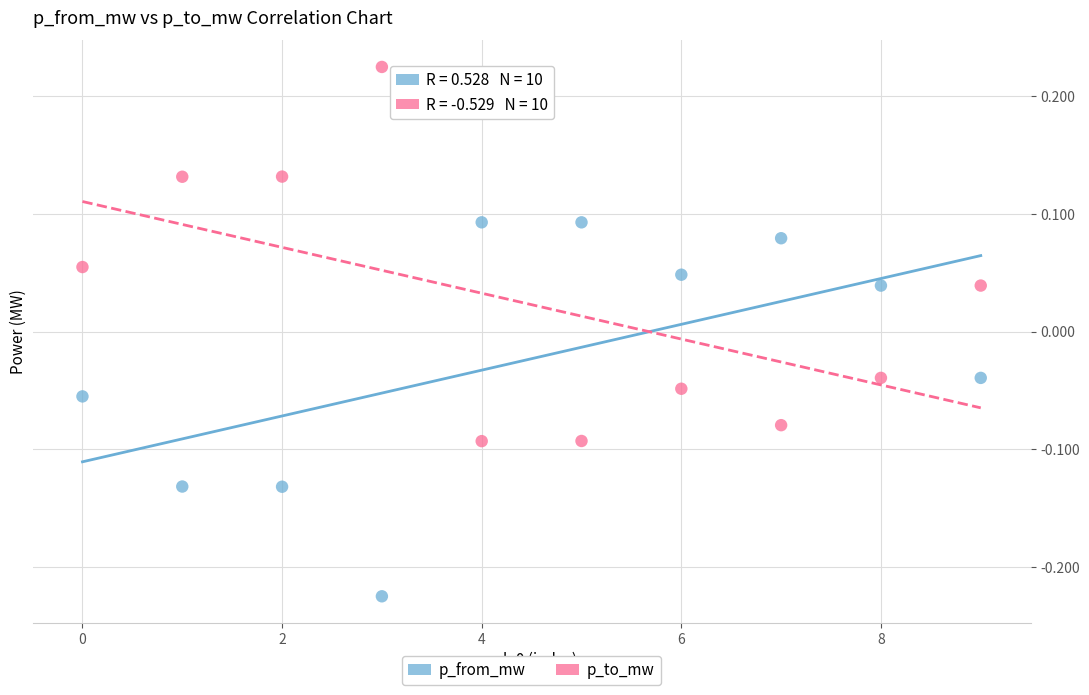

Across all data points, what is the range of Y values (max minus min)?

0.4